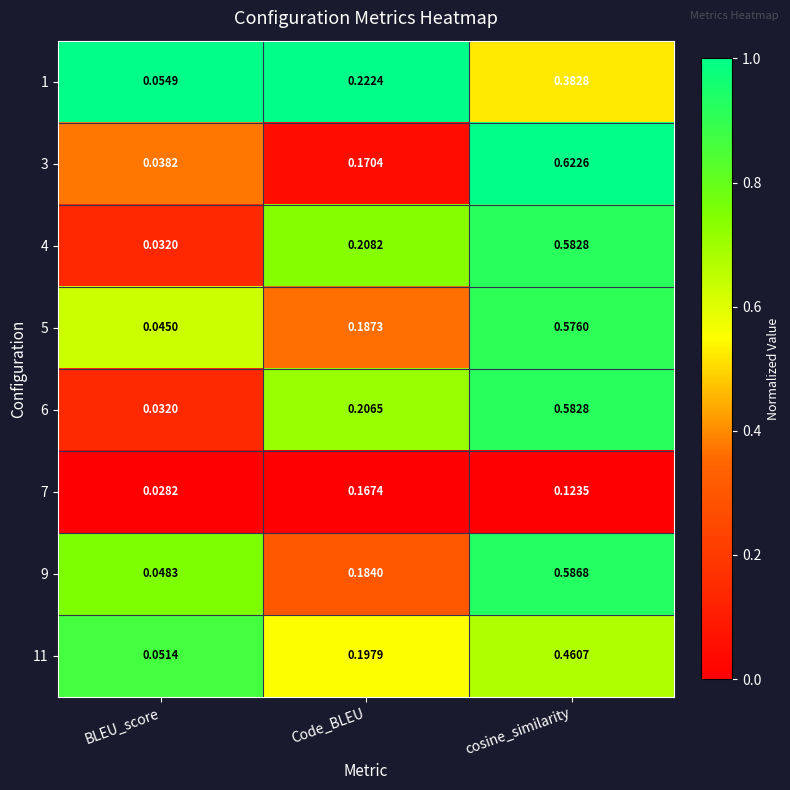

At which category is the sum across all series the highest?

cosine_similarity